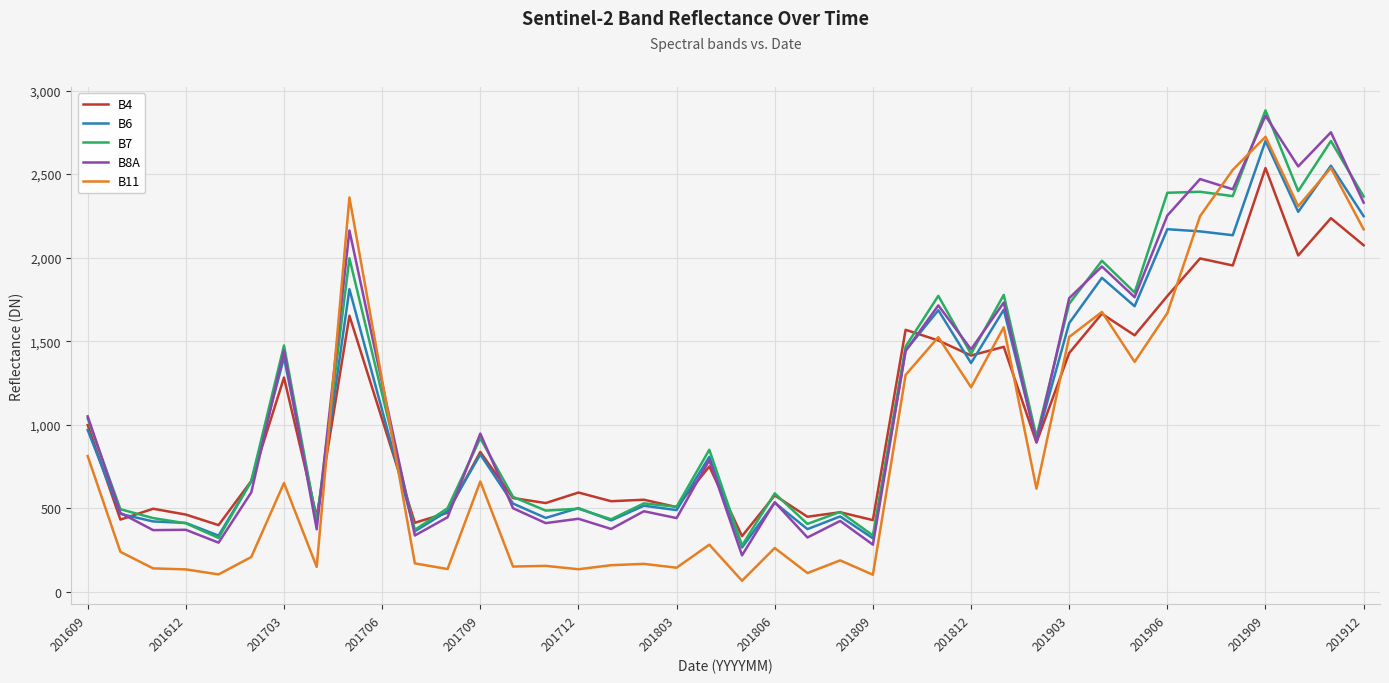

Which series has the widest spread of values?

B11